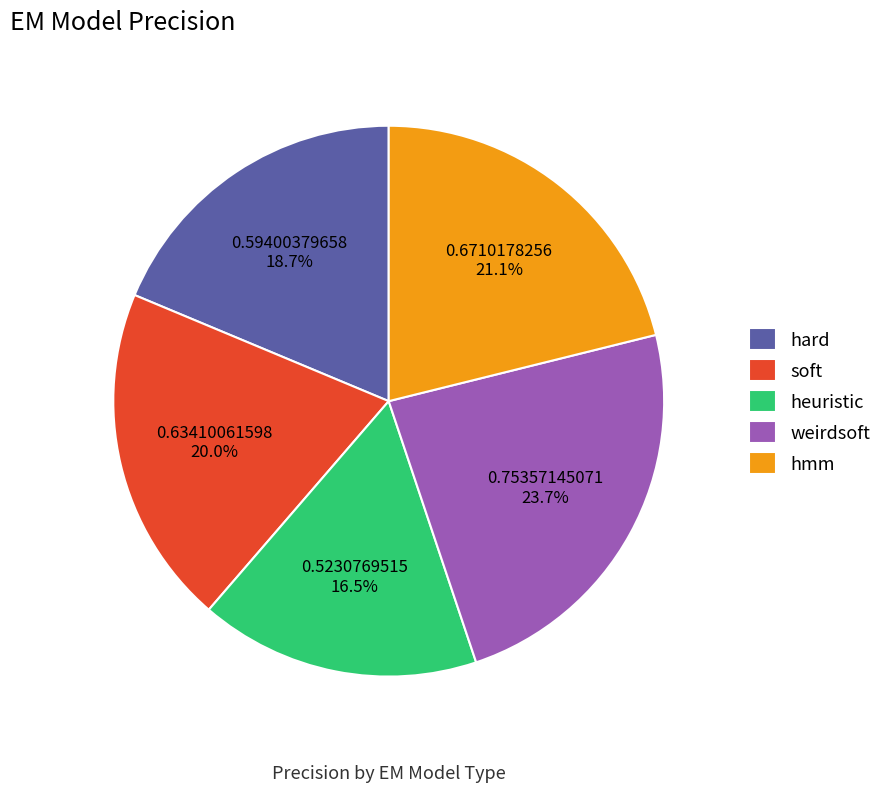

How many segments does this pie chart have?

5